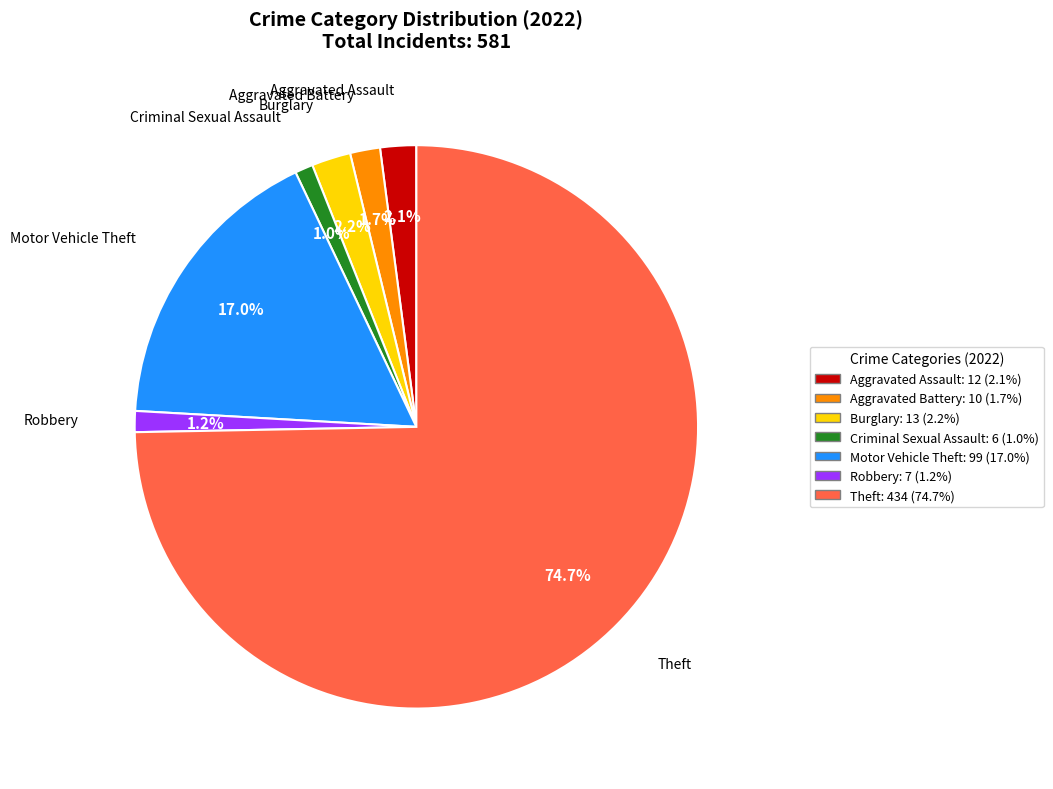

How many segments does this pie chart have?

7